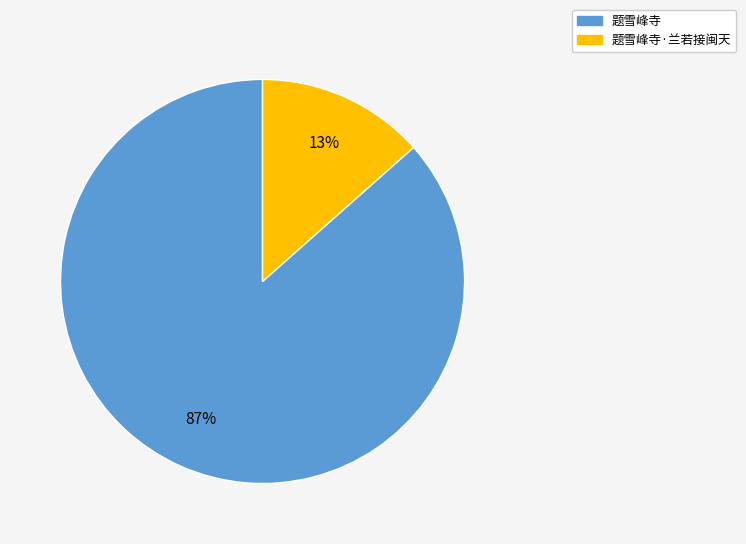

To the nearest percent, what is the average slice percentage?

50%